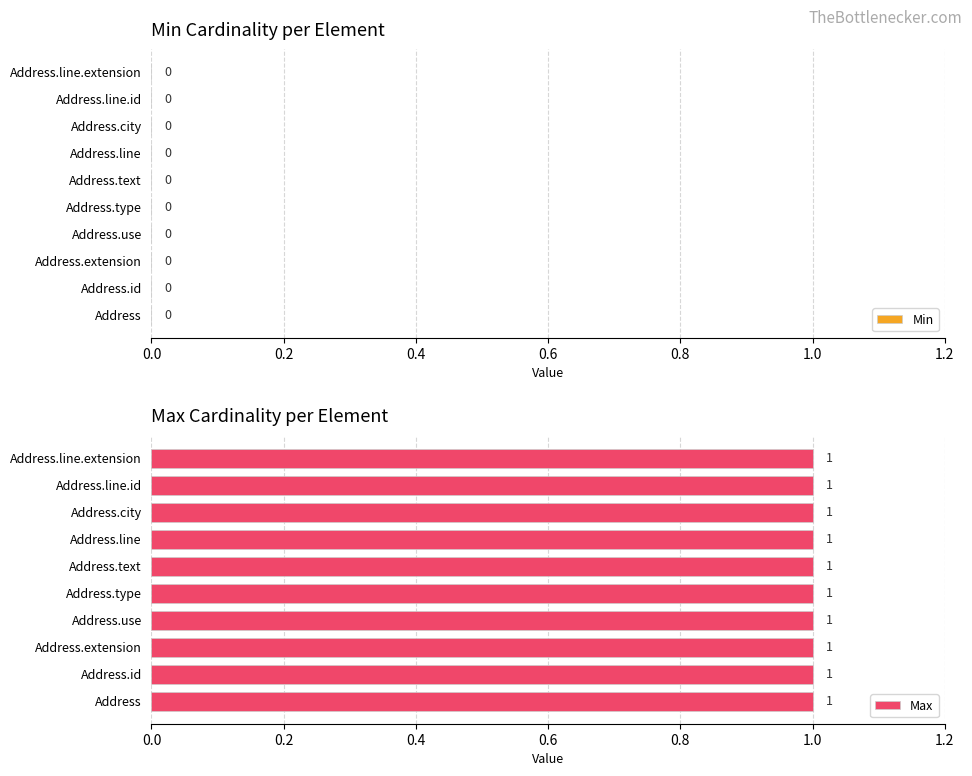

Rank the series at Address.extension from lowest to highest value.

Min, Max